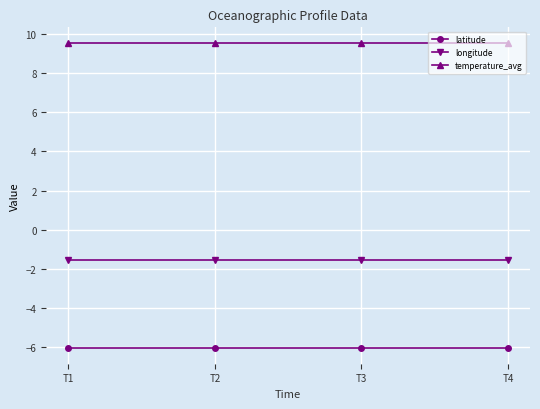

What is the maximum value shown in the chart?

9.6